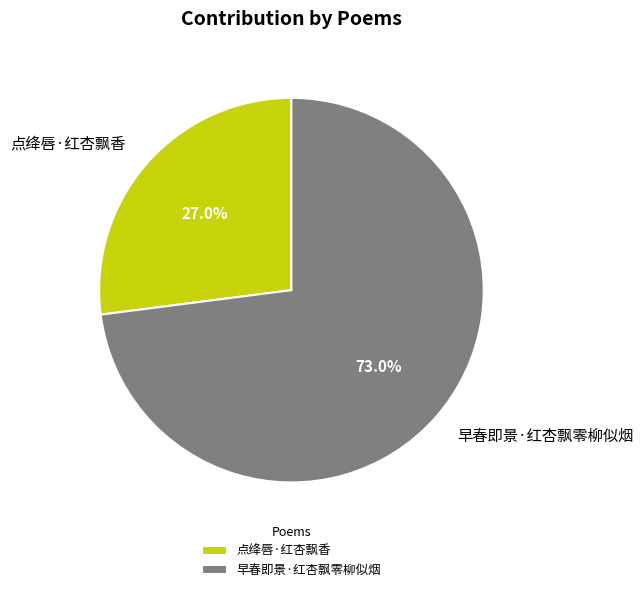

The 点绛唇·红杏飘香 slice represents 27% of the pie. True or false?

True